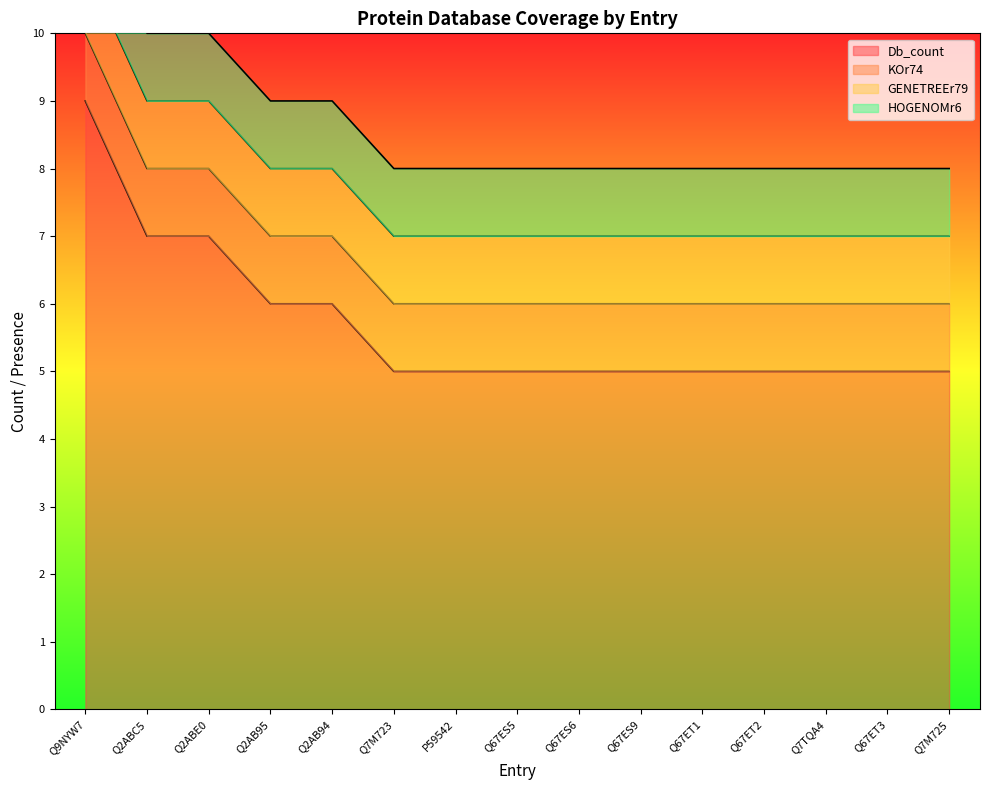

Which category has the lowest value in the GENETREEr79 series?

Q9NYW7